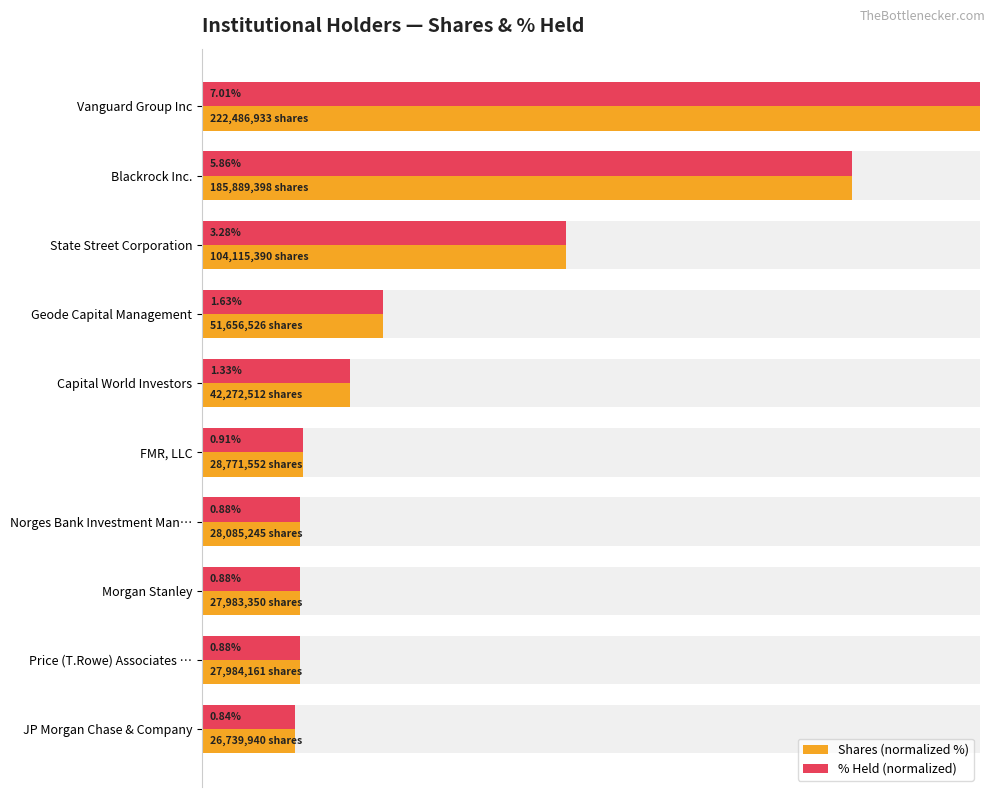

The % Held (normalized) series shows 12.6 at 7. True or false?

True